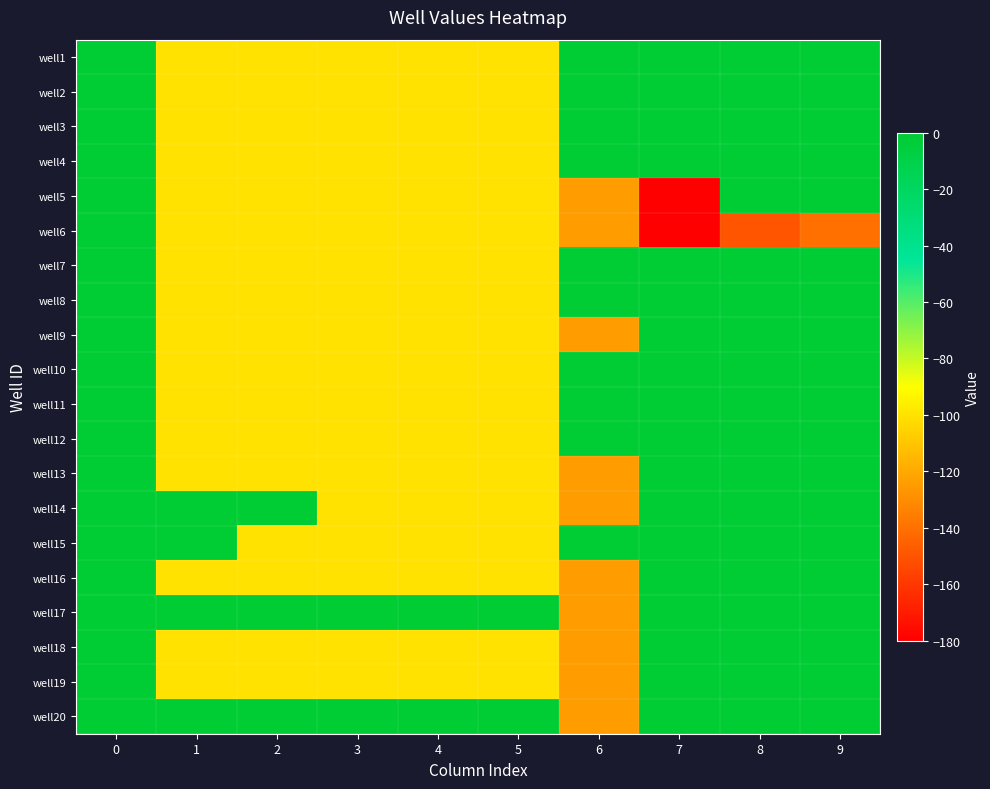

Which has a higher value, 6 or 8?

6